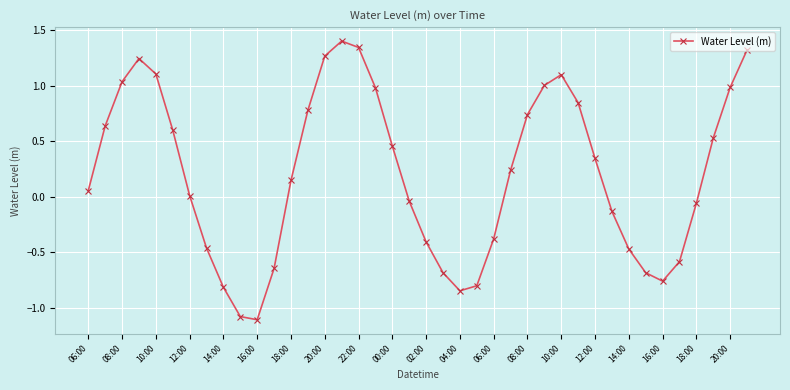

What is the greatest value displayed?

1.4